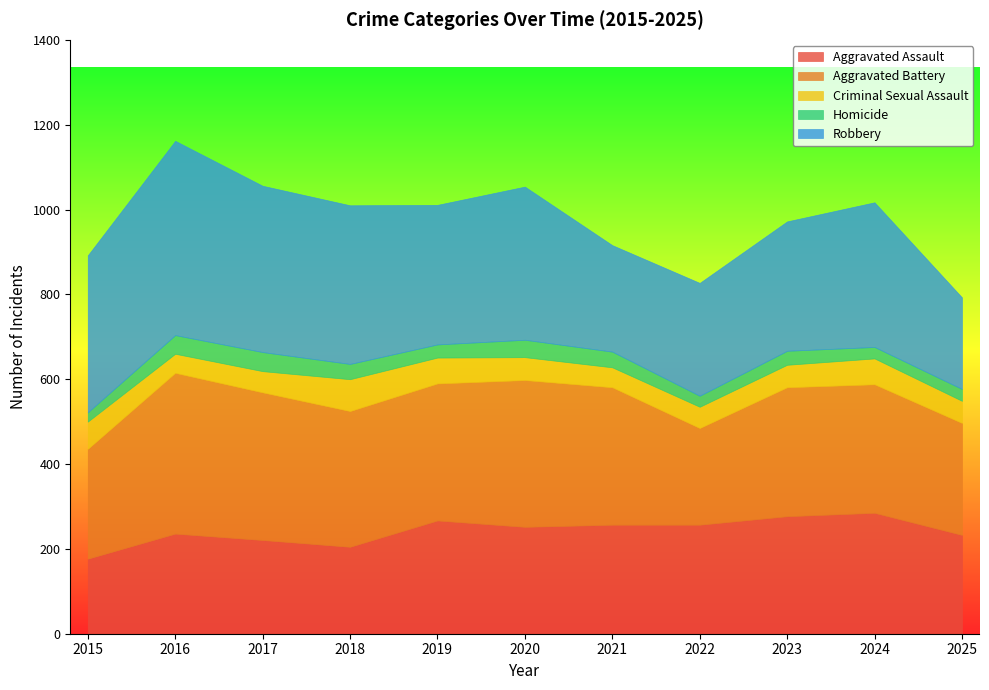

Rank the series at 2025 from highest to lowest value.

Aggravated Battery, Aggravated Assault, Robbery, Criminal Sexual Assault, Homicide